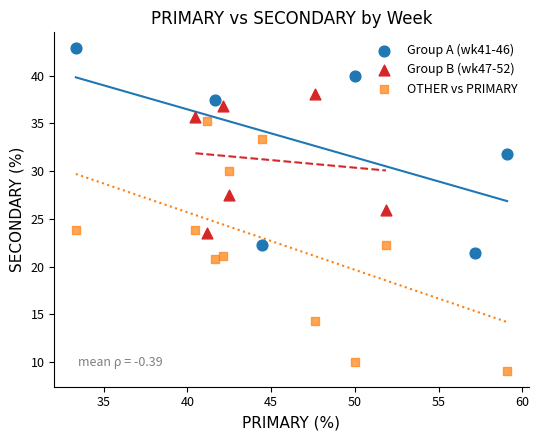

Which series contains the lowest Y value?

OTHER vs PRIMARY